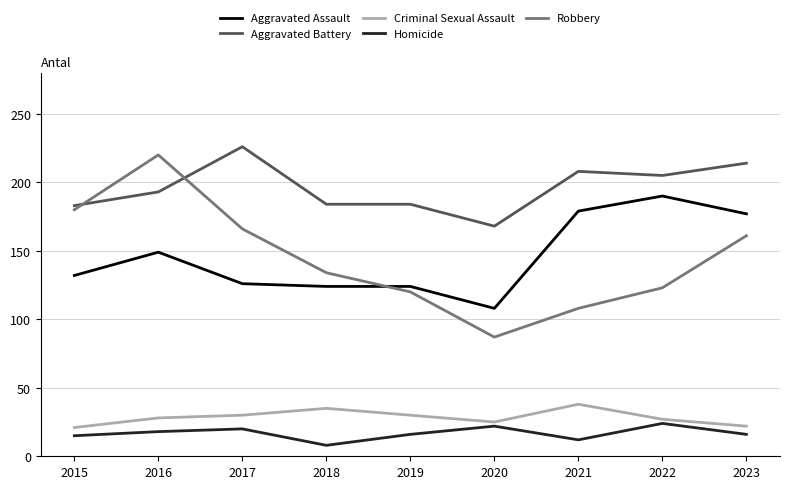

What is the difference between the Robbery values at 2016 and 2023?

59